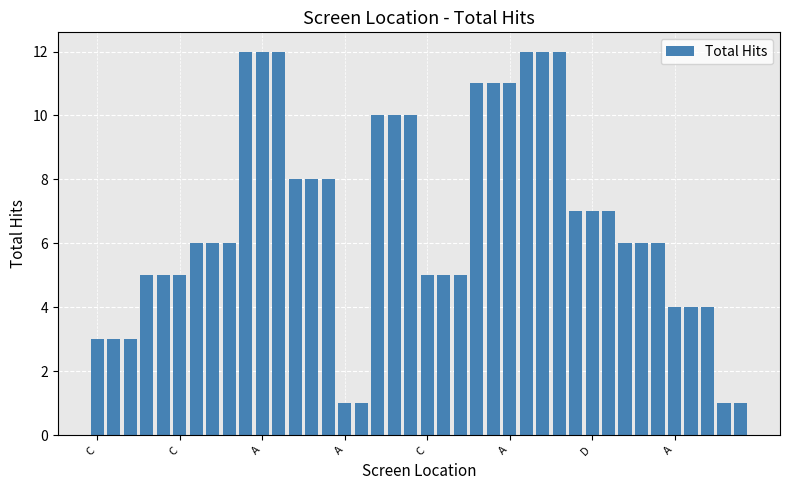

How many distinct data groups are displayed?

1